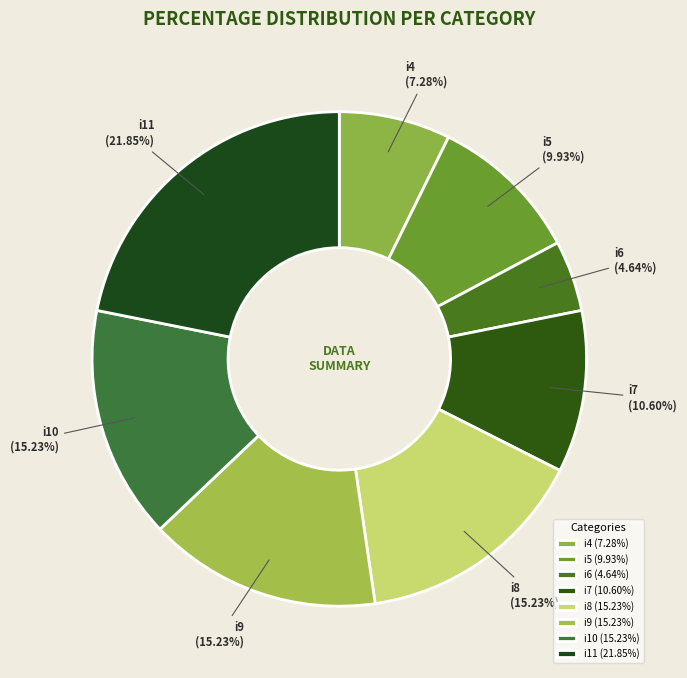

Combined, do i7 and i8 account for over 50%?

No